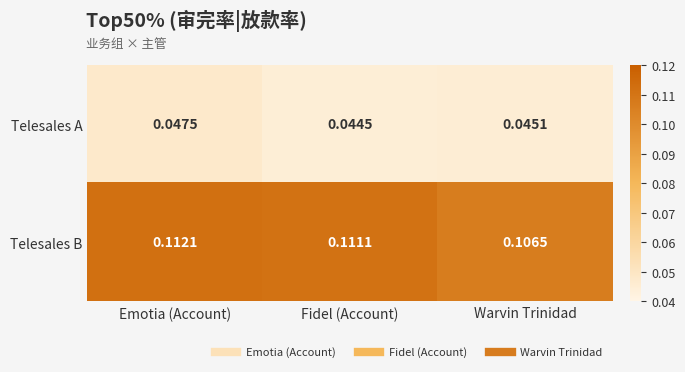

At which label does Telesales B reach its minimum?

Warvin Trinidad